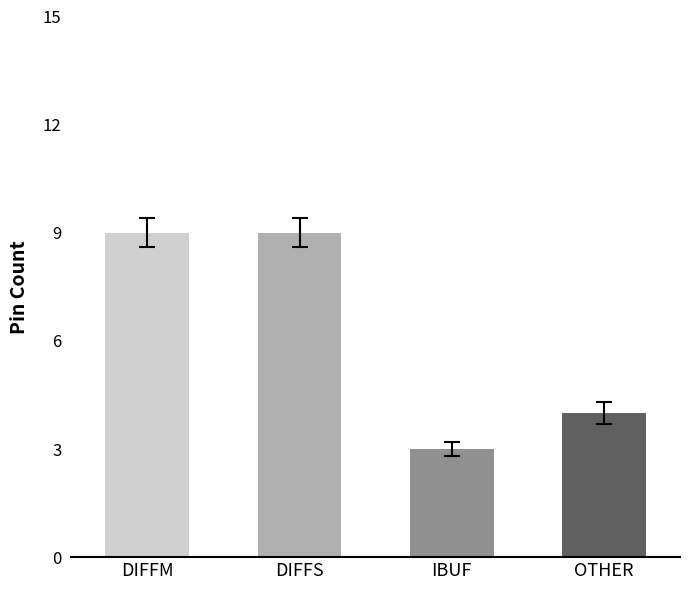

Reading right to left, transcribe all the data shown in this chart.

4	3	9	9